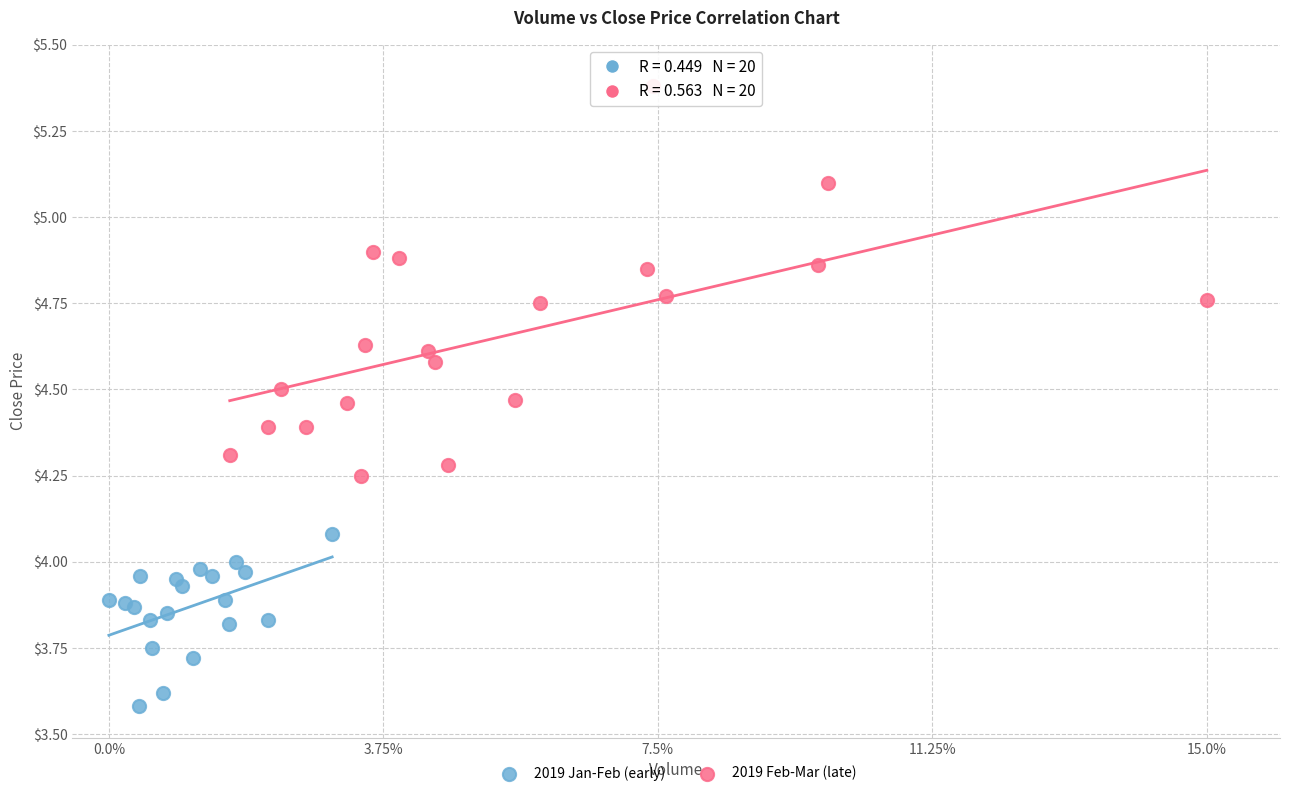

Which series contains the lowest Y value?

2019 Jan-Feb (early)